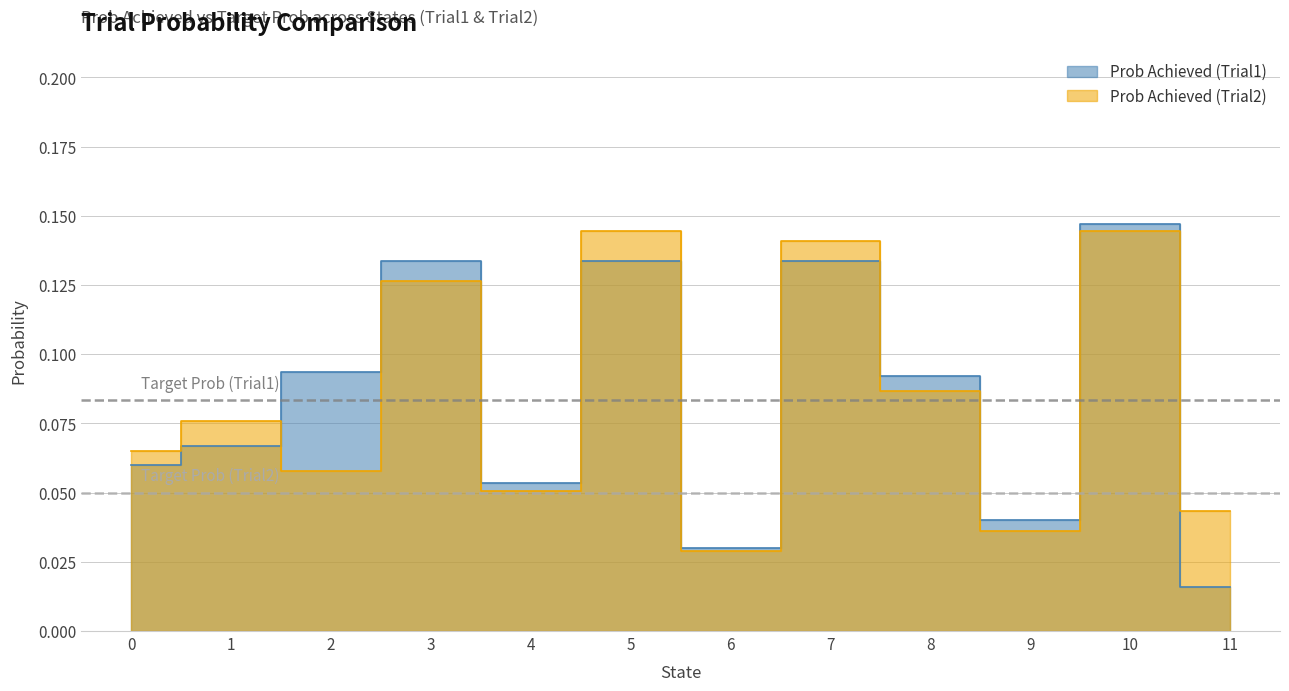

What value does the Prob Achieved (Trial1) series have at 2?

0.1